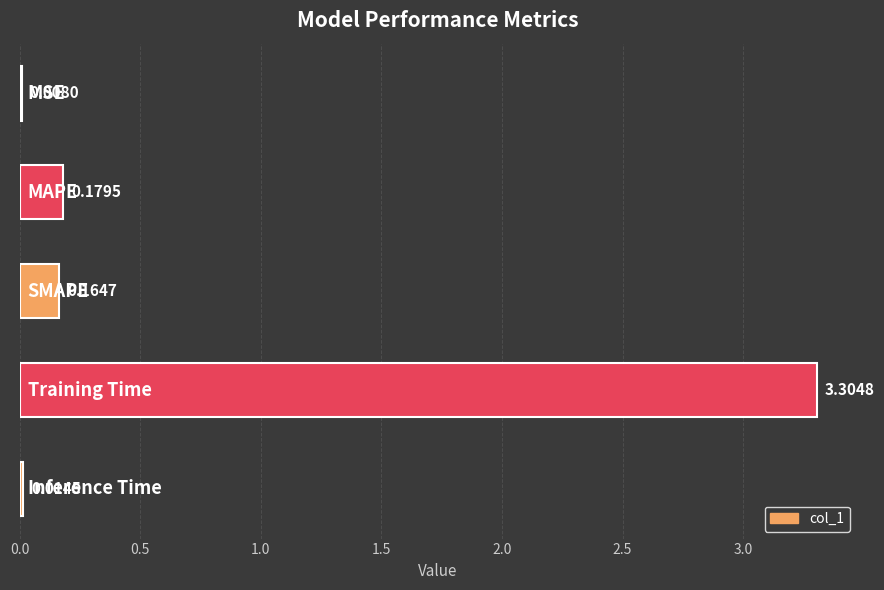

What is the sum of all values?

3.7